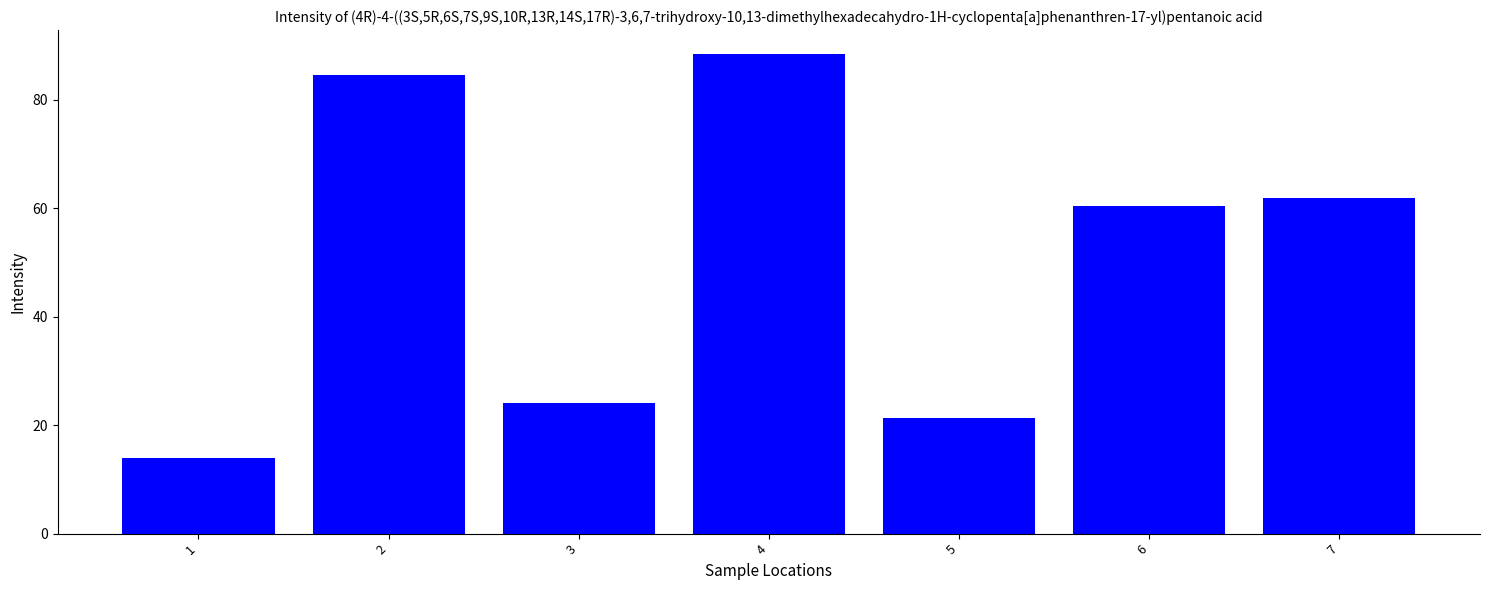

Reading right to left, list all the values displayed in this chart.

7=61.9	6=60.4	5=21.3	4=88.4	3=24.2	2=84.6	1=14.0